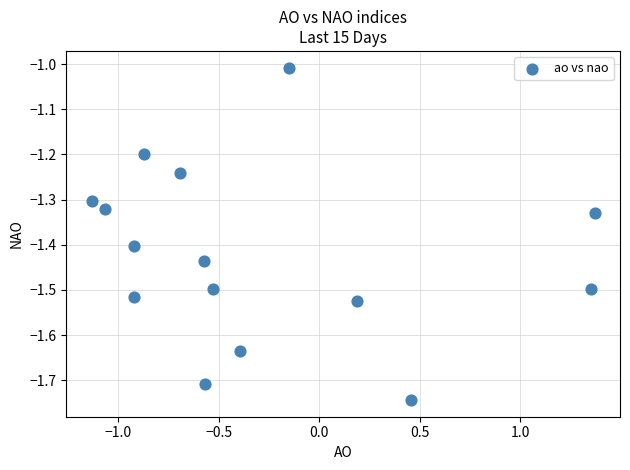

What is the range of Y values (max minus min)?

0.7